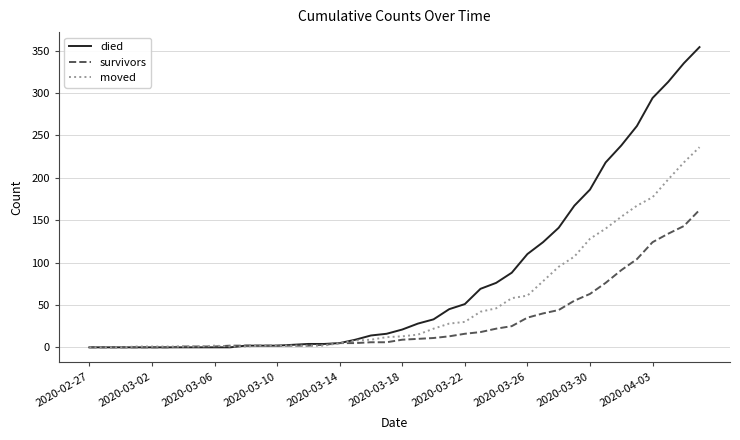

Which series has the largest range (max minus min)?

died